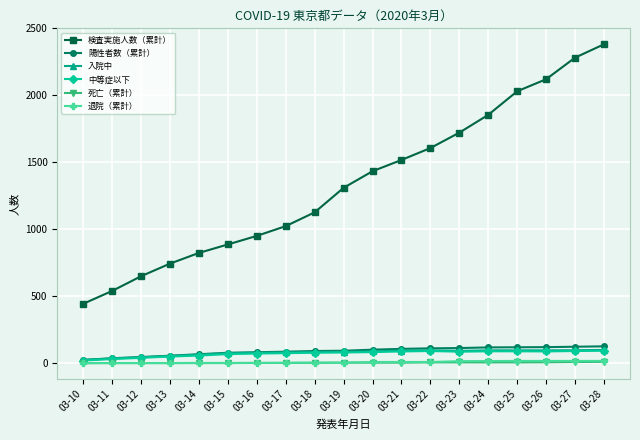

True or false: 陽性者数（累計） and 退院（累計） cross at least once.

False